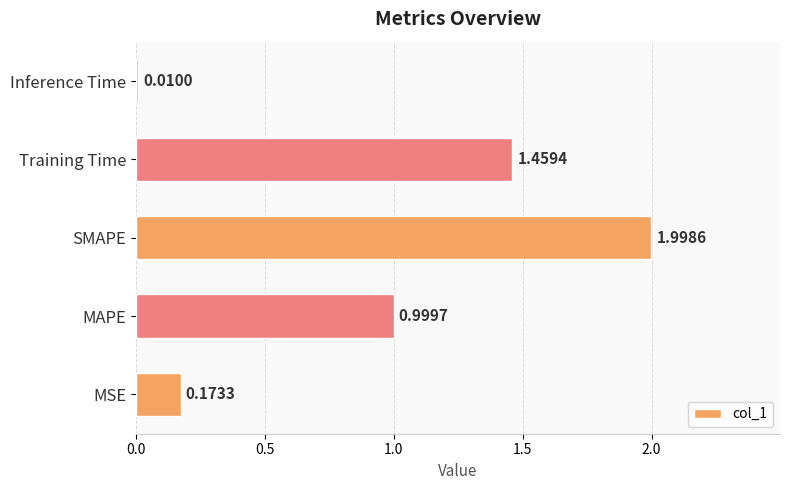

Count the number of categories in the chart.

5